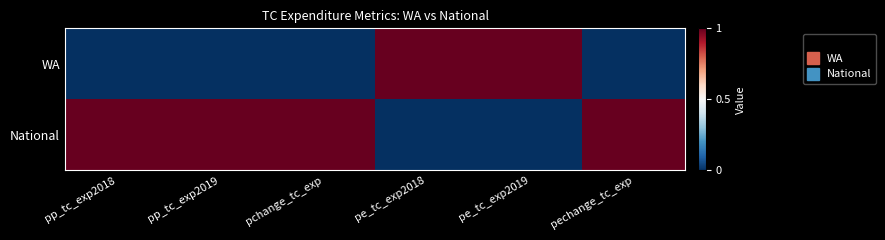

What is the greatest value displayed?

1.0